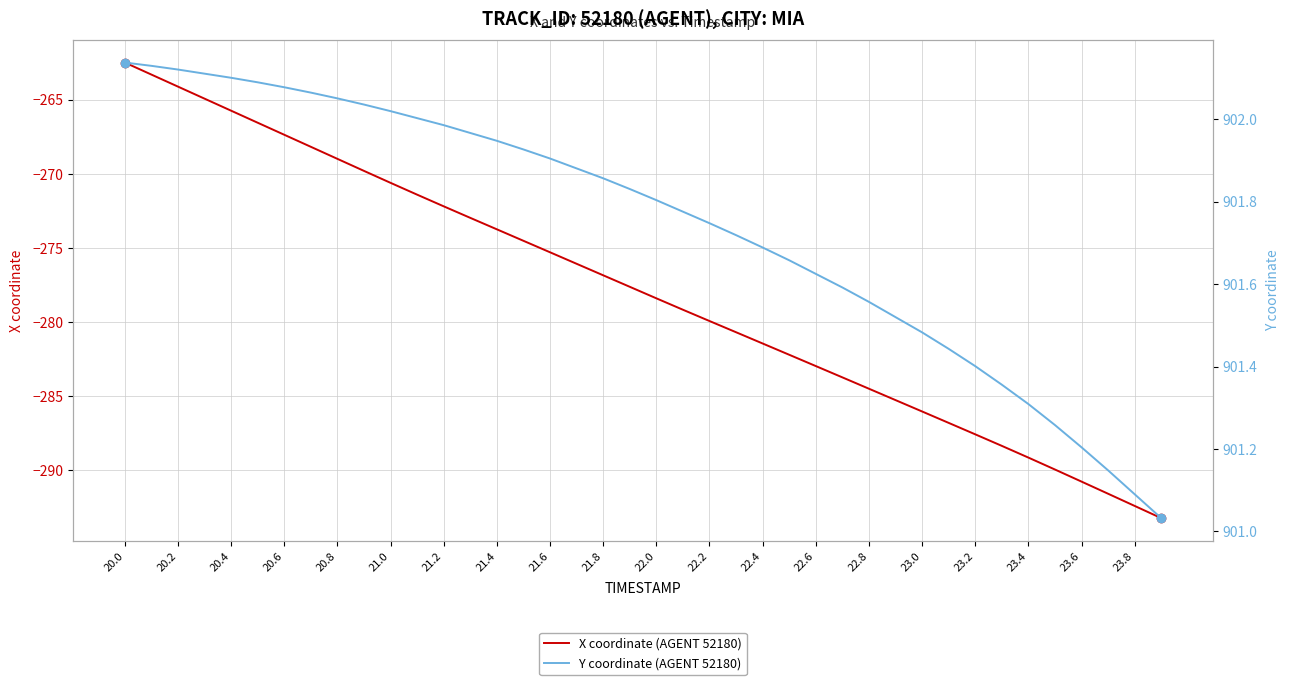

Rank the series by their average value, from lowest to highest.

X coordinate (AGENT 52180), Y coordinate (AGENT 52180)